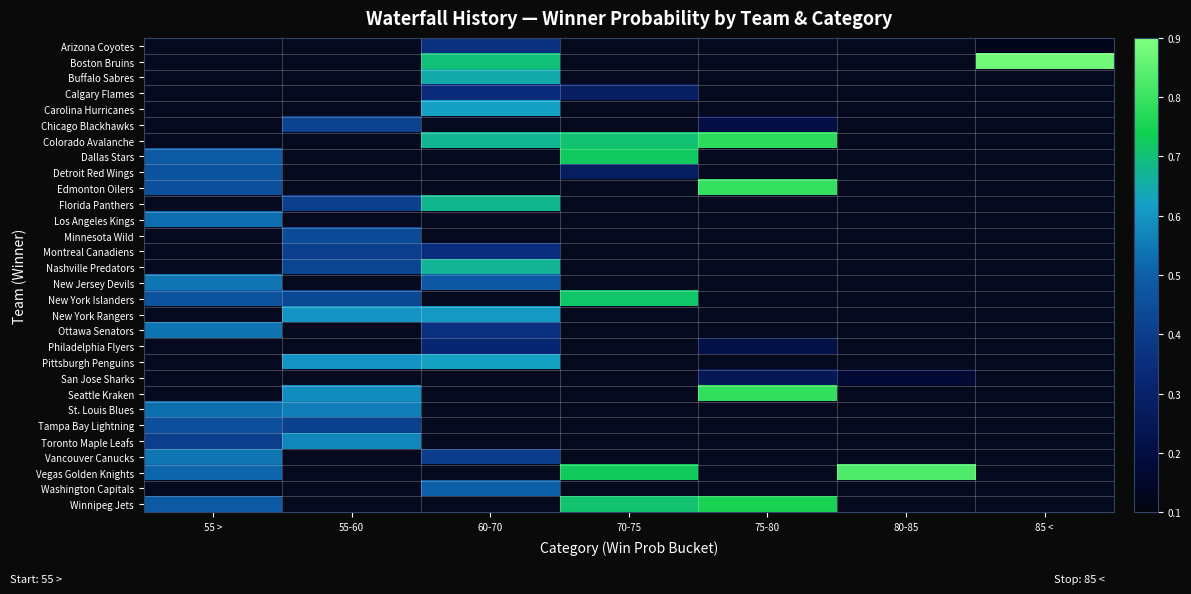

The Calgary Flames series shows 0.3 at 70-75. True or false?

True